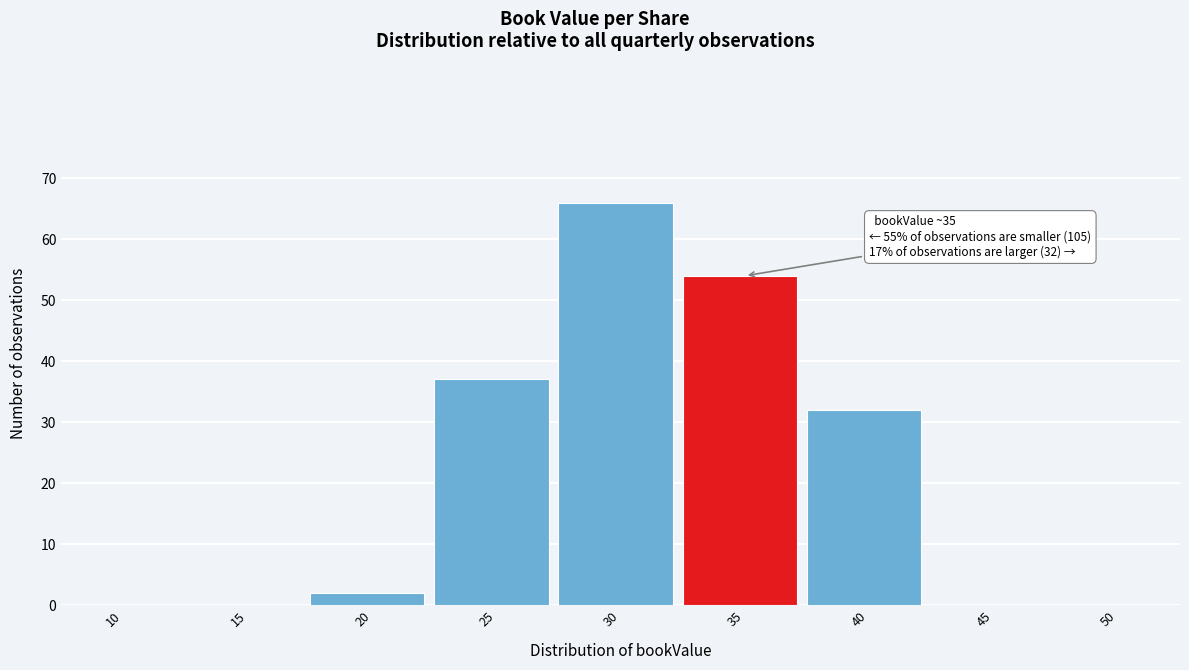

Reading right to left, extract all data points from this chart.

50=0	45=0	40=32	35=54	30=66	25=37	20=2	15=0	10=0